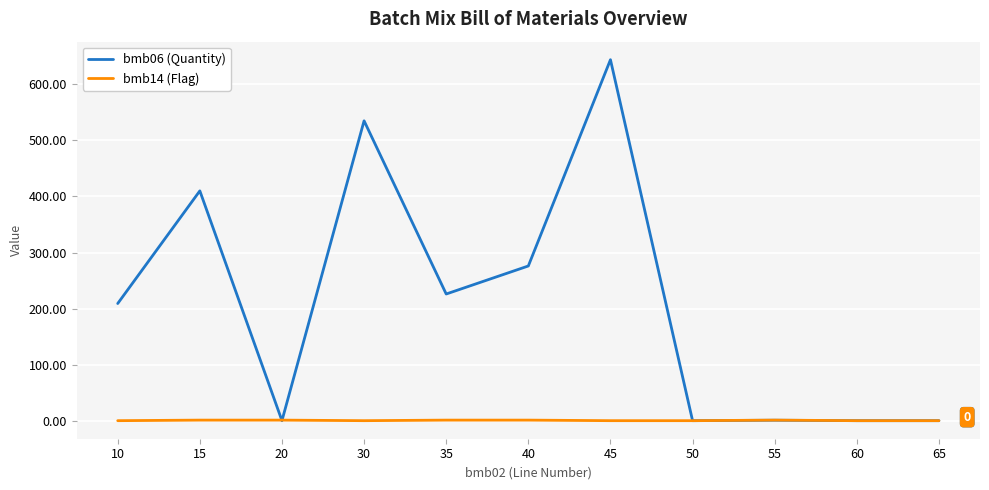

The bmb06 (Quantity) series shows -366.3 at 50. True or false?

False